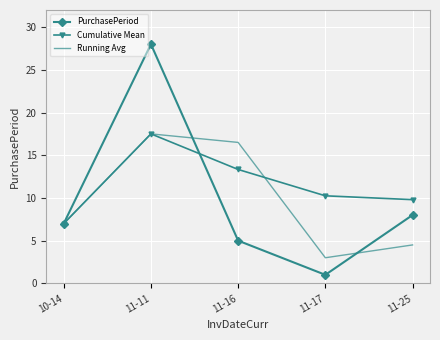

What is the maximum value shown in the chart?

28.0